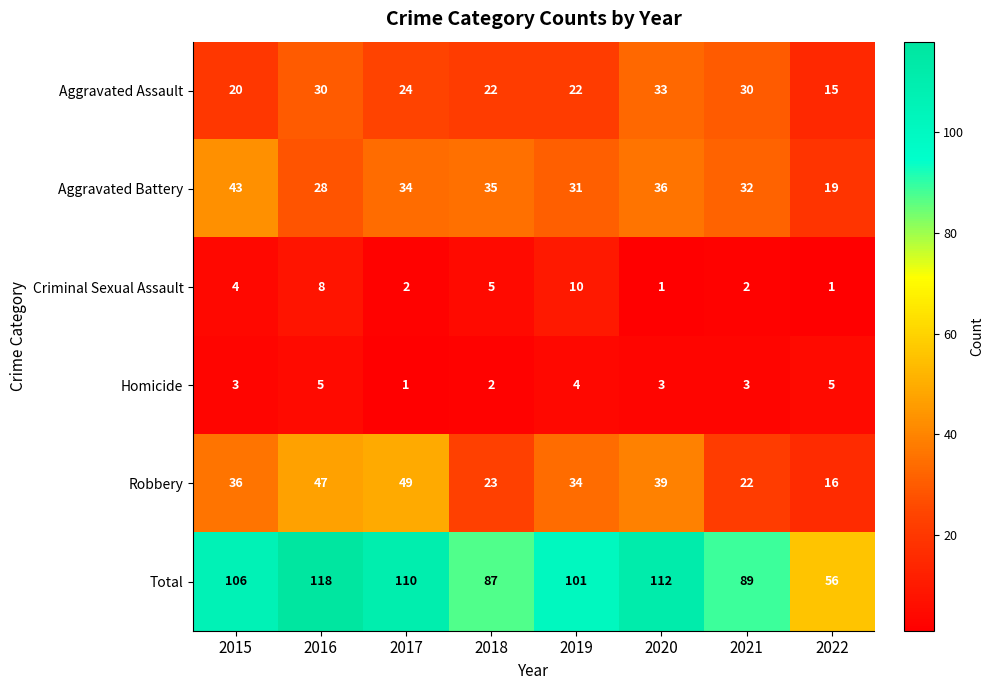

What is the greatest value displayed?

118